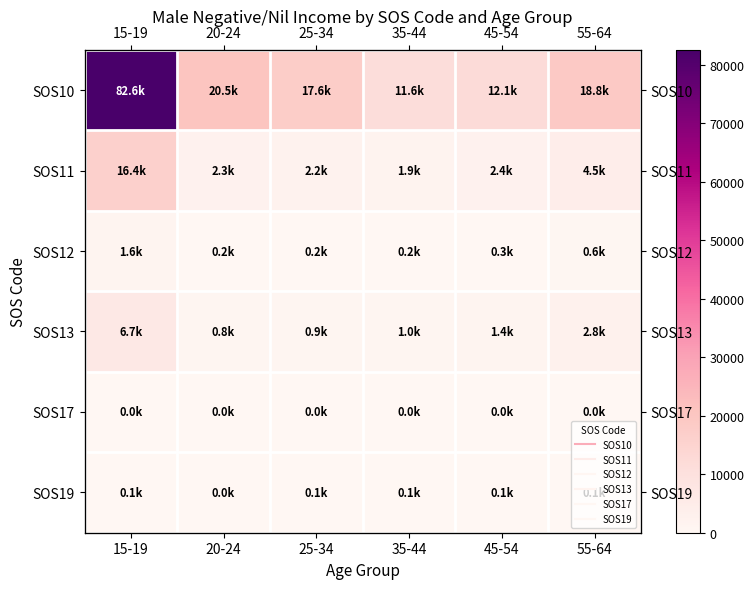

List the series in order of their peak value, lowest first.

SOS17, SOS19, SOS12, SOS13, SOS11, SOS10